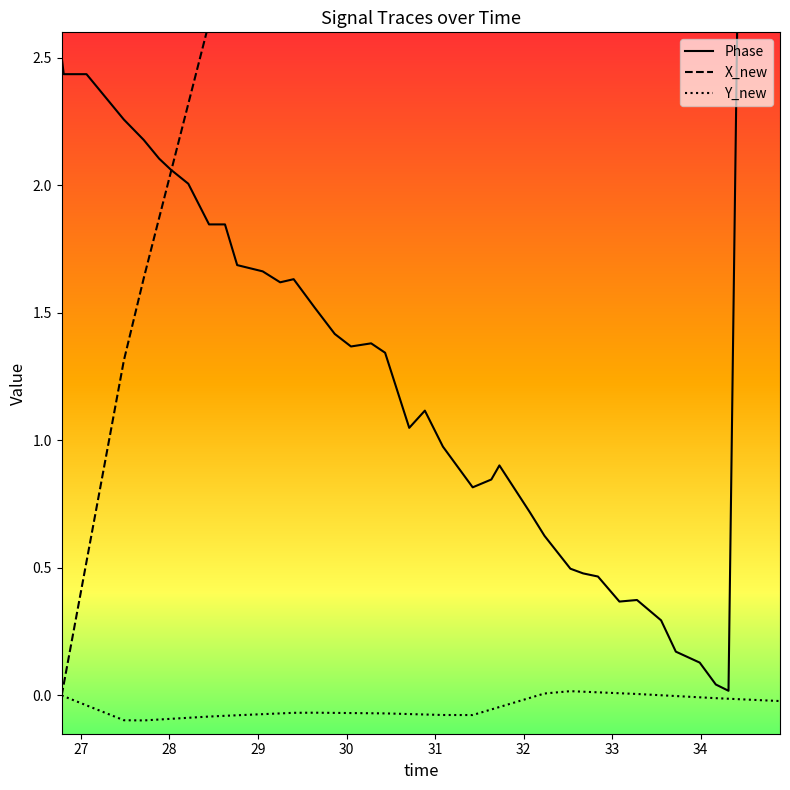

How many interior local peaks does the Phase series have?

6